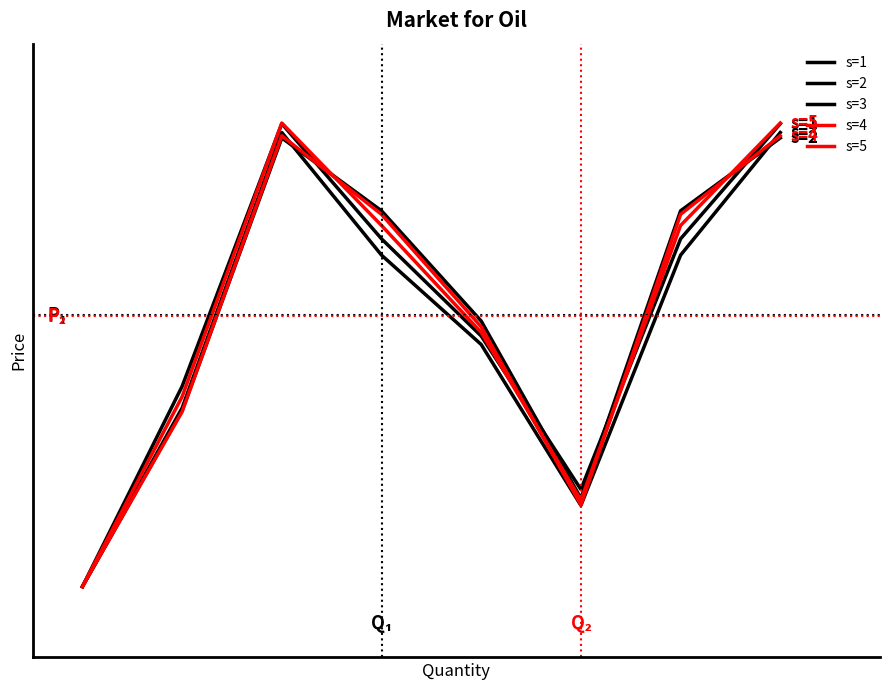

Is this an area chart (filled region under the line)?

No